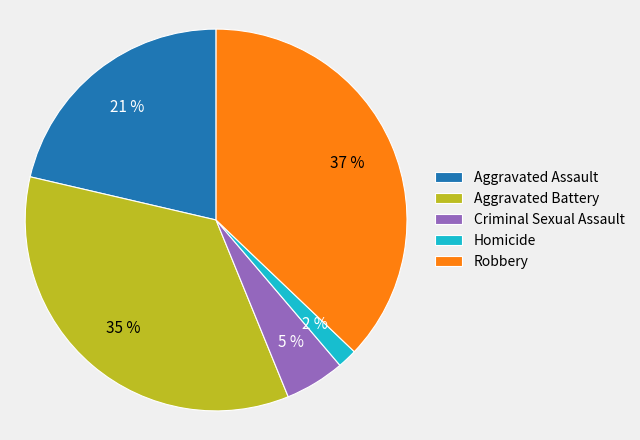

Which category has the smallest portion of the pie?

Homicide